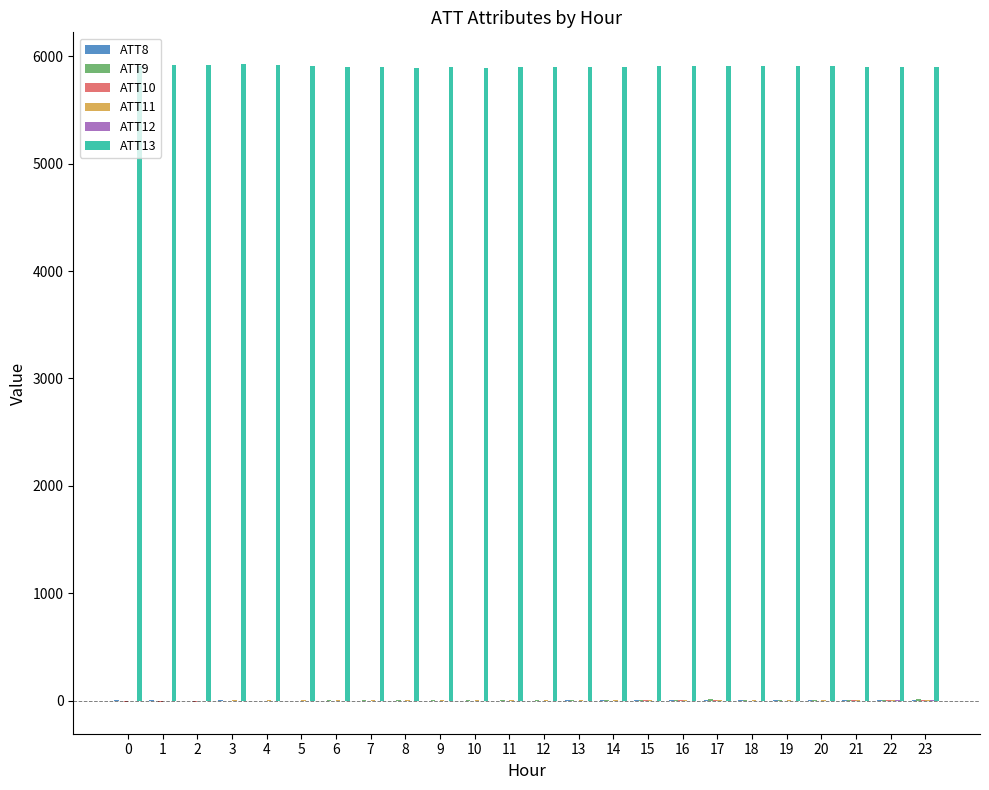

Which series has the largest total across all categories?

ATT13